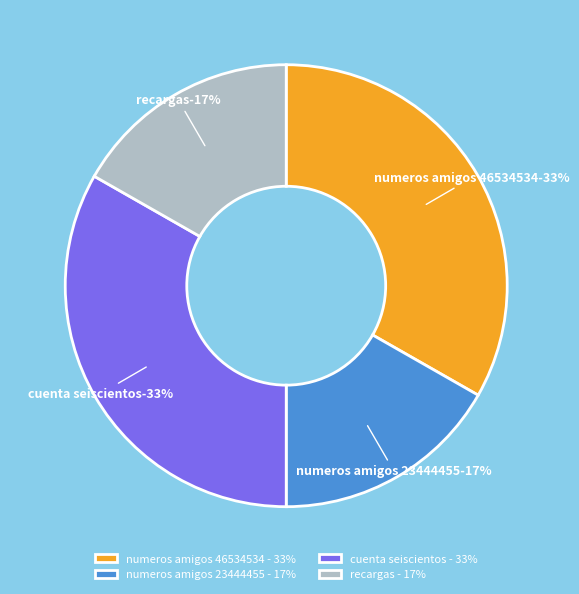

Which has a higher value, Numeros Amigos (23444455) or Numeros Amigos (46534534)?

Numeros Amigos (46534534)